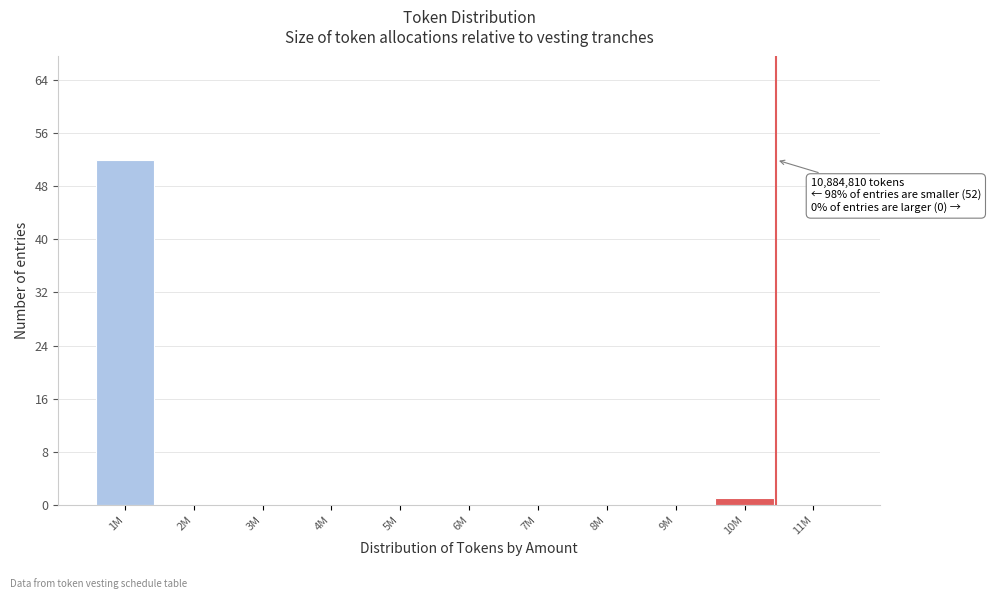

Reading right to left, extract all data points from this chart.

11M=0	10M=1	9M=0	8M=0	7M=0	6M=0	5M=0	4M=0	3M=0	2M=0	1M=52